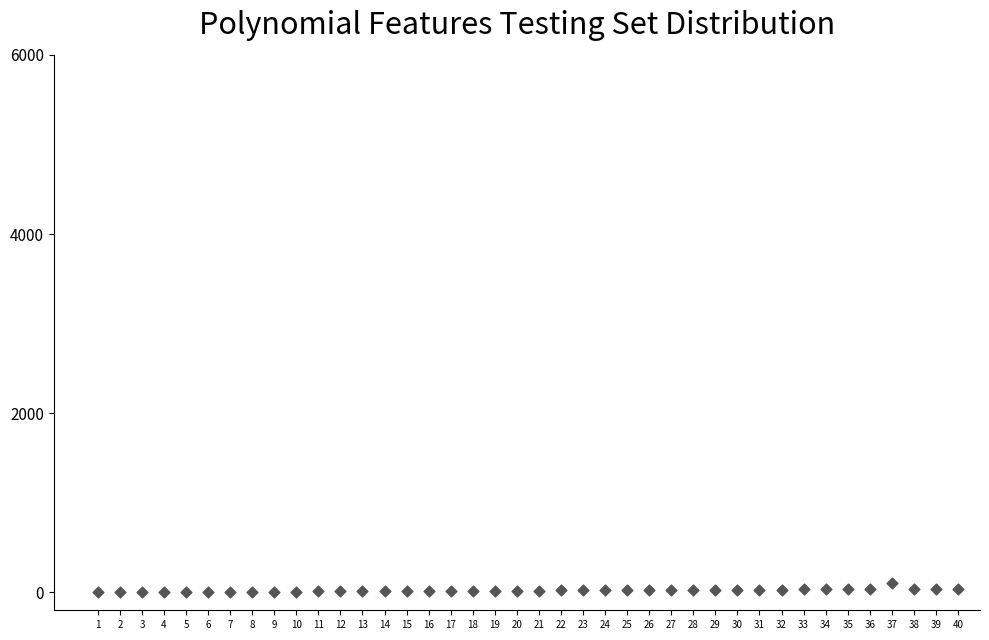

What is the range of Y values (max minus min)?

107